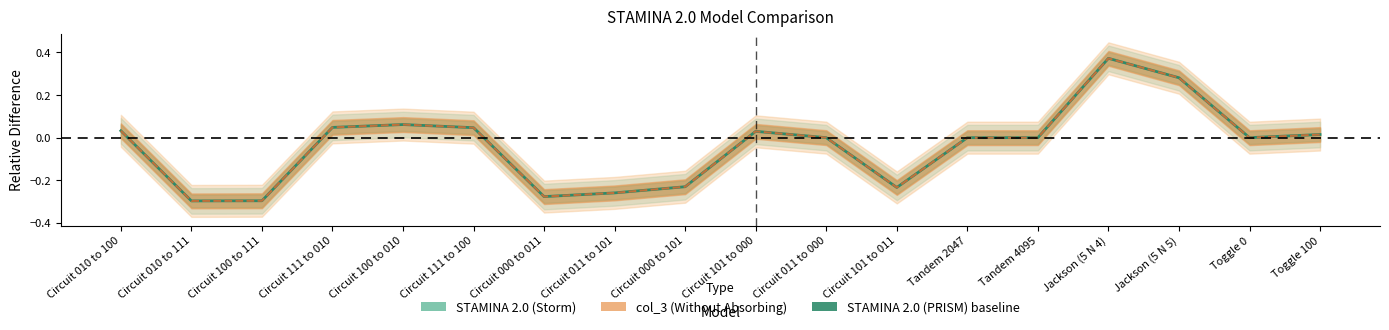

True or false: col_3 (Without Absorbing) has a value of -0.3 at Circuit 100 to 111.

True